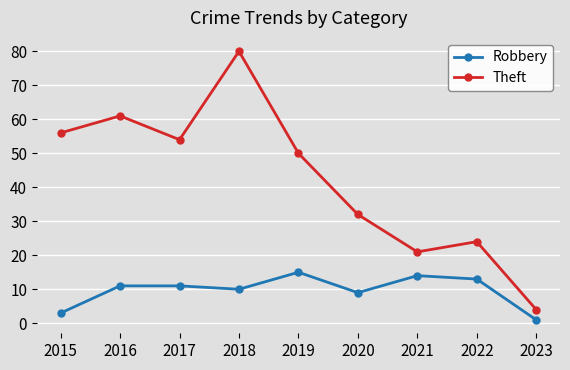

Which series changed the most between 2018 and 2021?

Theft